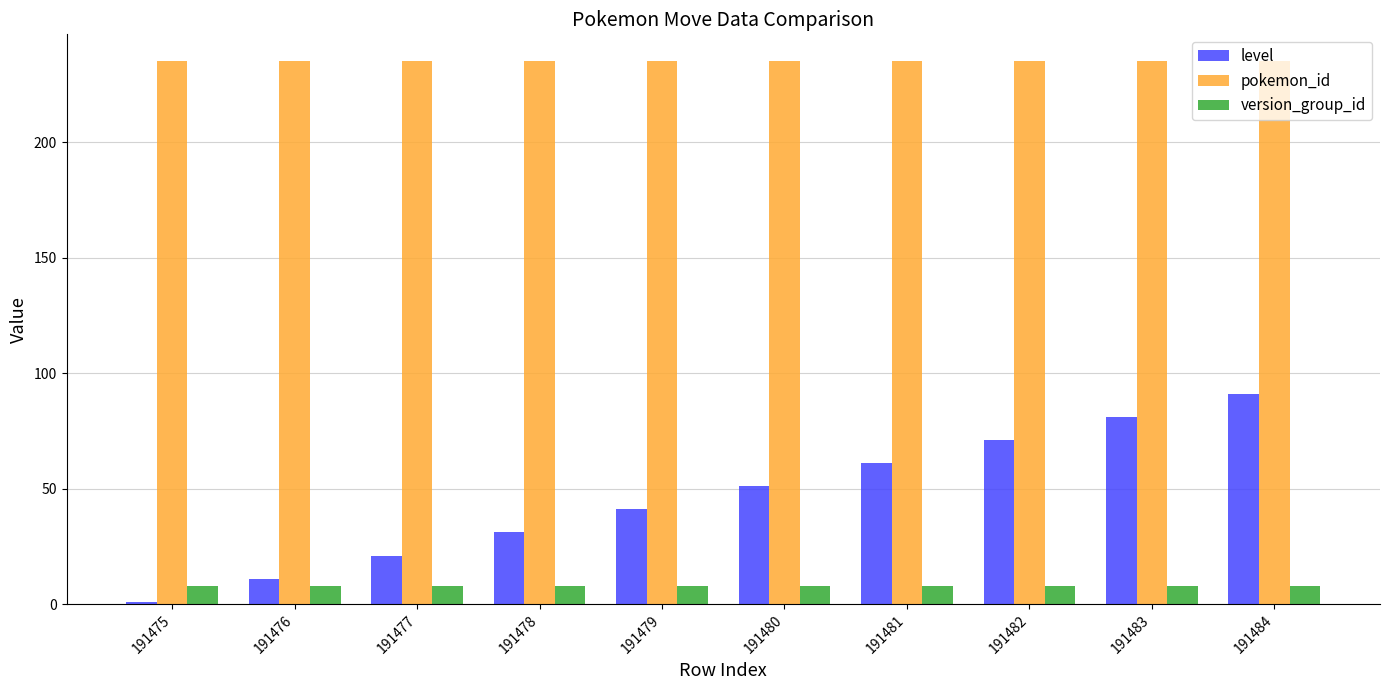

What are all the series names shown in the legend?

level, pokemon_id, version_group_id